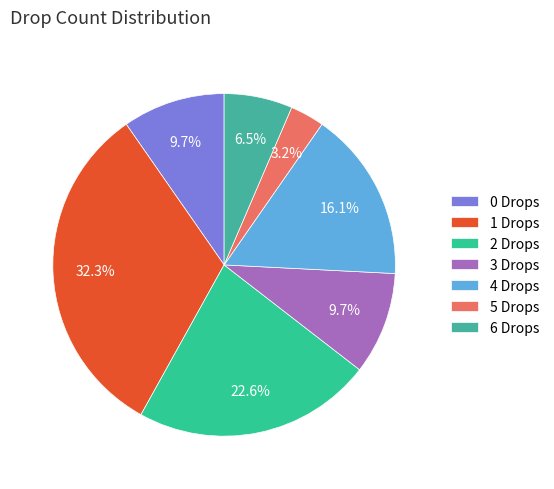

How many slices are in this pie chart?

7